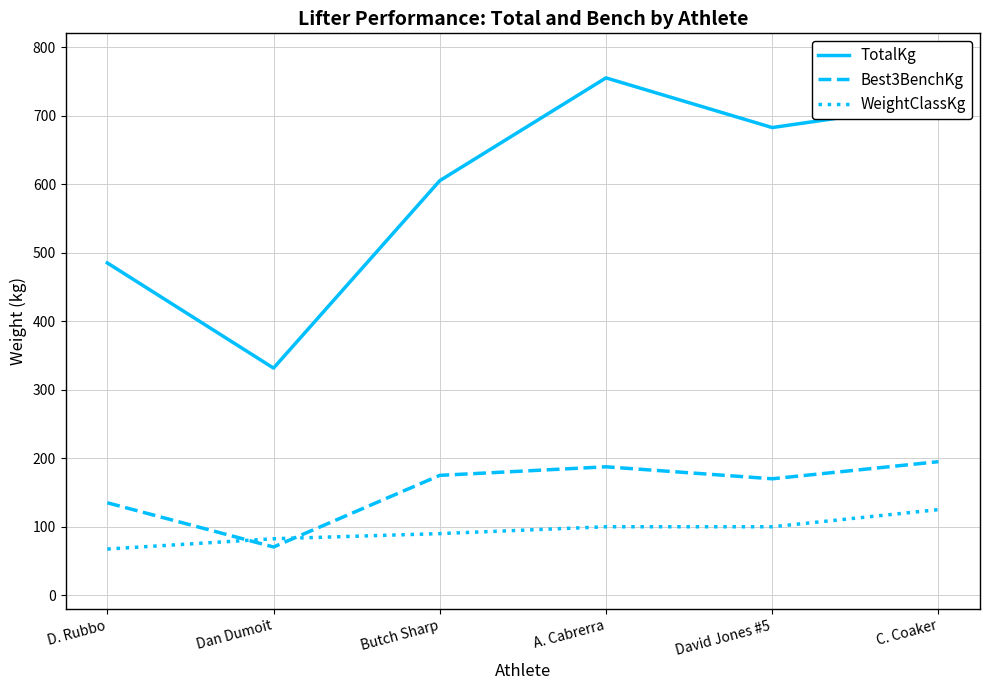

Which series has the largest range (max minus min)?

TotalKg